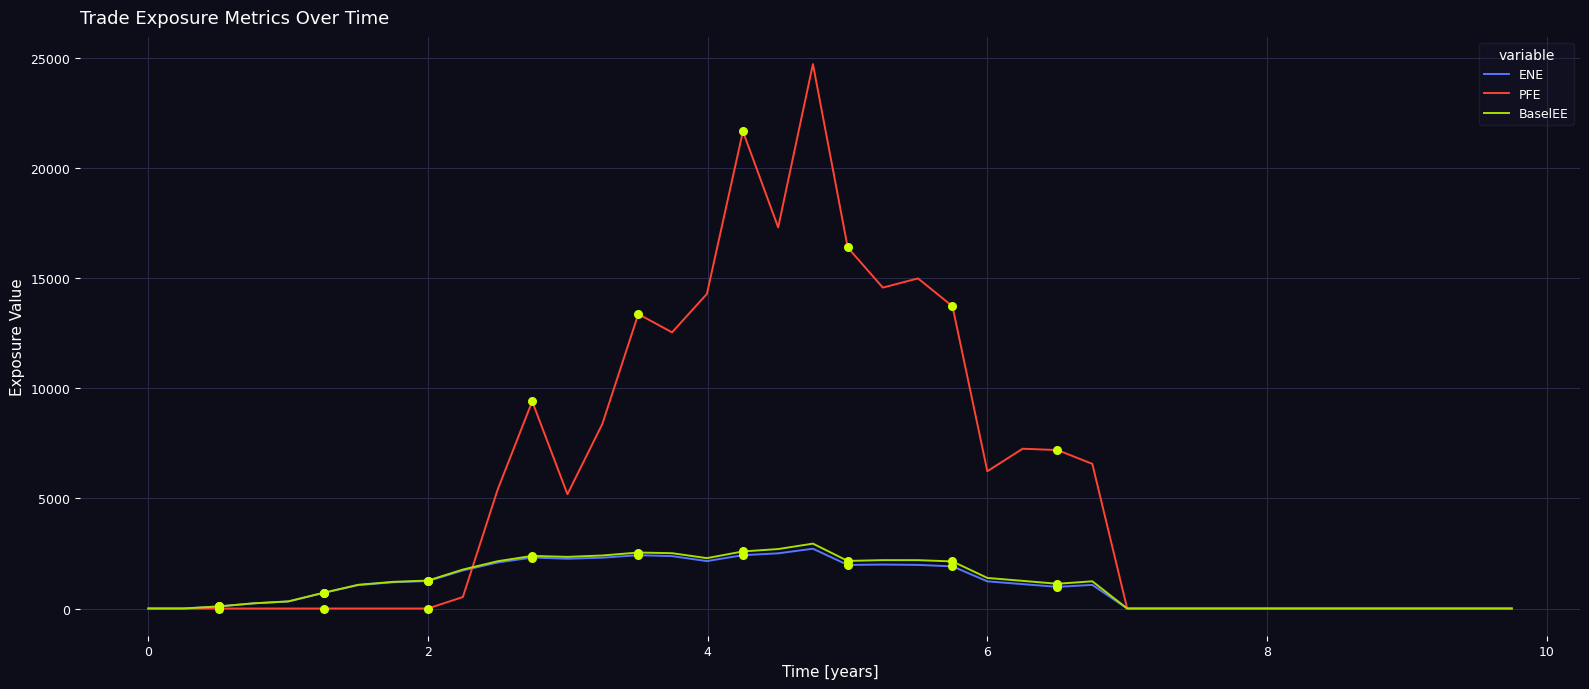

Which series has the largest total across all categories?

PFE